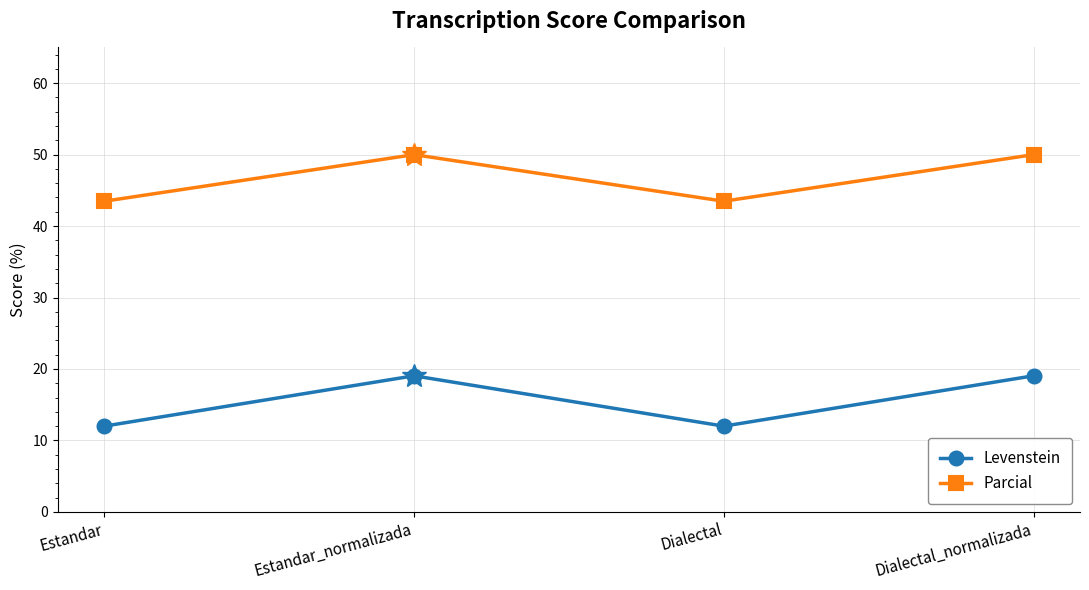

Which series has the widest spread of values?

Levenstein